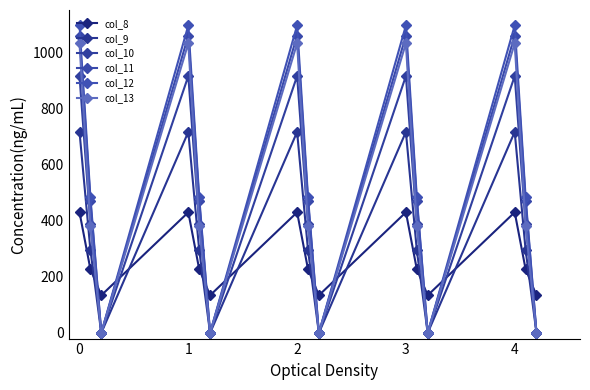

Where does the col_12 series first go above 485?

0